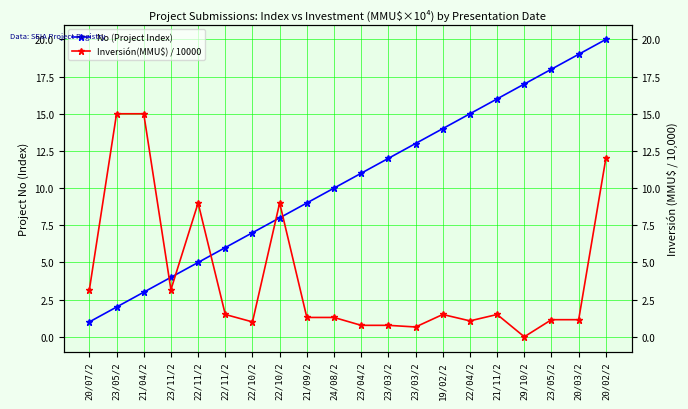

Between 23/03/2 and 22/10/2, which is larger?

23/03/2